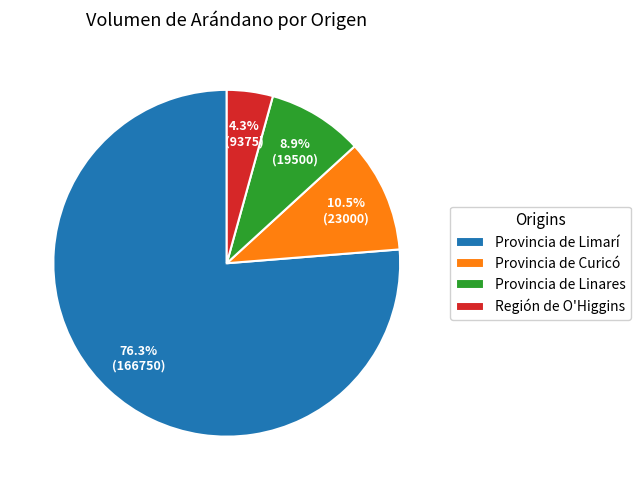

To the nearest percent, what is the difference between the largest and smallest slice percentages?

72%